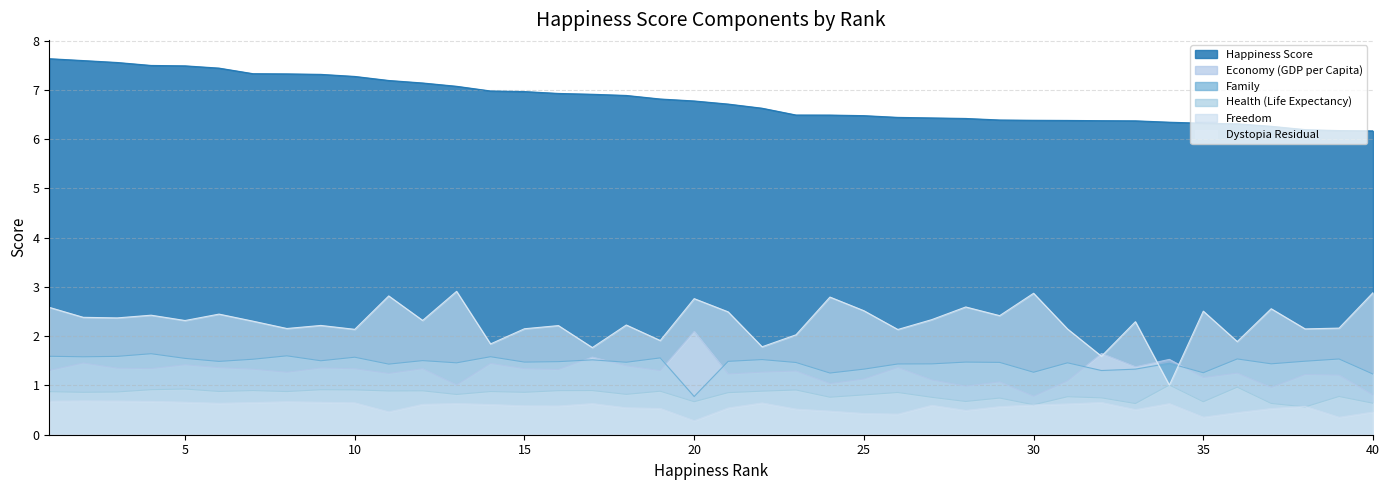

Which series has the largest range (max minus min)?

Dystopia Residual